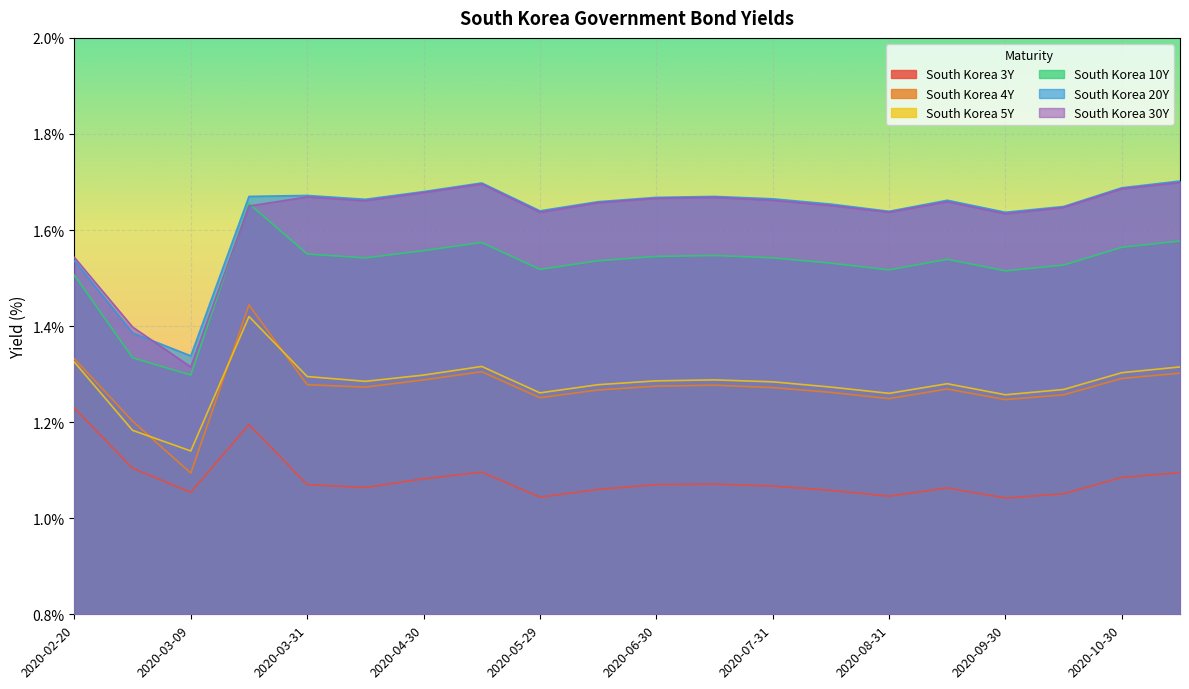

What is the average value of the South Korea 3Y series?

1.1